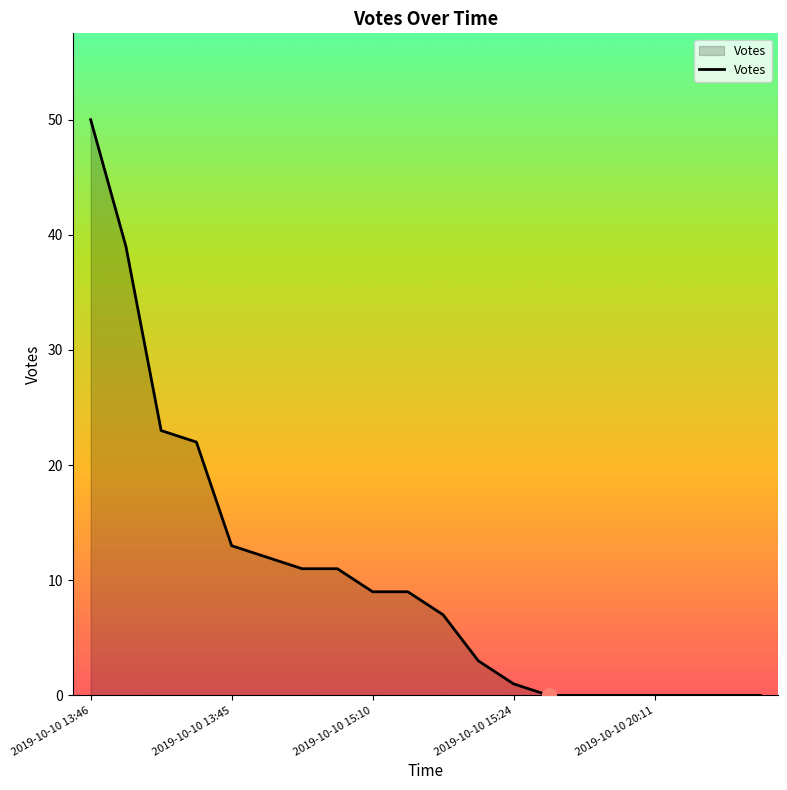

What is the difference between the maximum and minimum values?

50